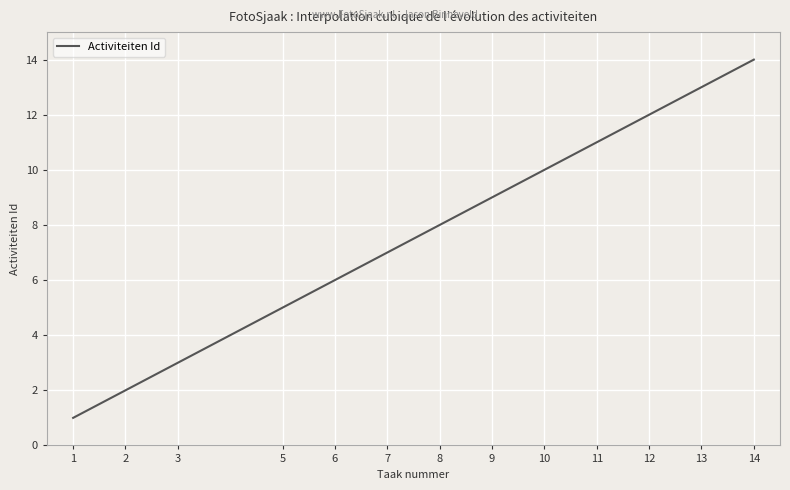

What is the smallest value displayed?

1.0